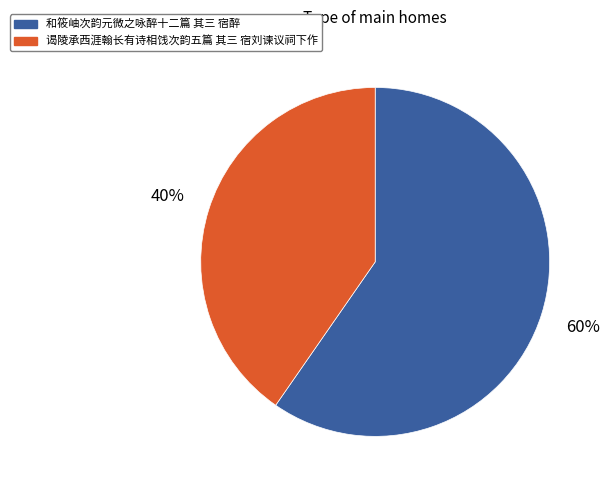

Between 谒陵承西涯翰长有诗相饯次韵五篇 其三 宿刘谏议祠下作 and 和筱岫次韵元微之咏醉十二篇 其三 宿醉, which is larger?

和筱岫次韵元微之咏醉十二篇 其三 宿醉